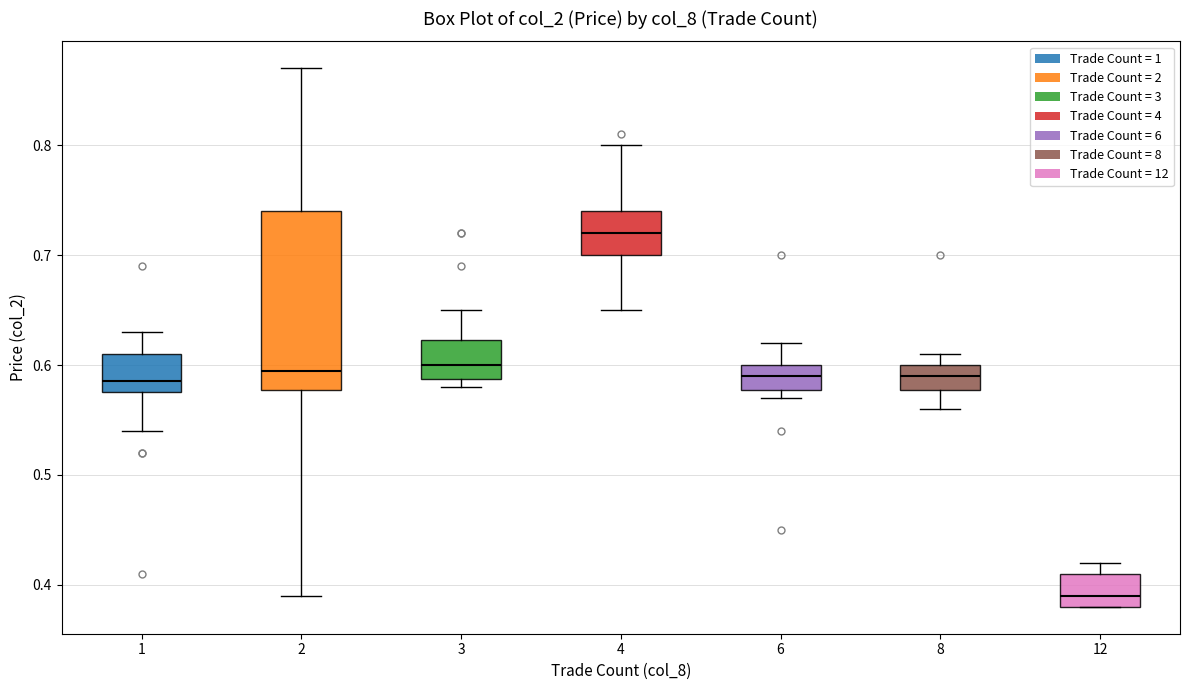

Reading left to right, read every box against the y-axis: the position of its median line, the range the box covers, and the ends of its whiskers. The values are not printed on the chart, so give them approximately, as read against the axis.

1: median 0.59, box 0.58 to 0.61, whiskers 0.54 to 0.63
2: median 0.60, box 0.58 to 0.74, whiskers 0.39 to 0.87
3: median 0.60, box 0.59 to 0.62, whiskers 0.58 to 0.65
4: median 0.72, box 0.70 to 0.74, whiskers 0.65 to 0.80
6: median 0.59, box 0.58 to 0.60, whiskers 0.57 to 0.62
8: median 0.59, box 0.58 to 0.60, whiskers 0.56 to 0.61
12: median 0.39, box 0.38 to 0.41, whiskers 0.38 to 0.42